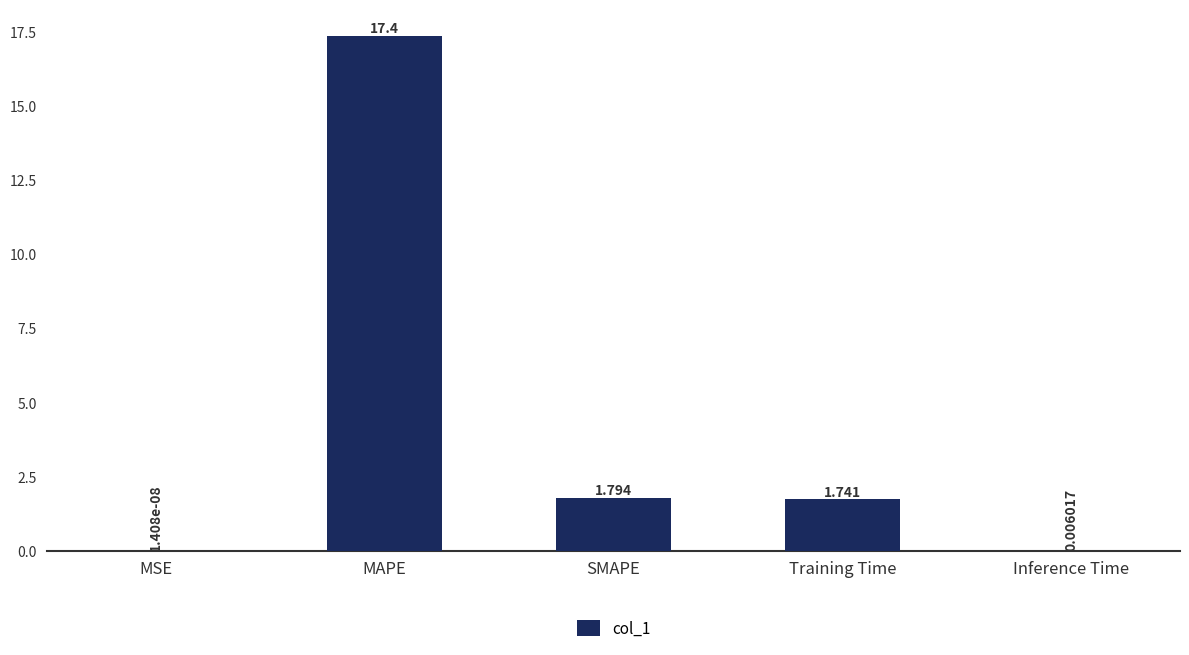

How many values exceed 1?

3